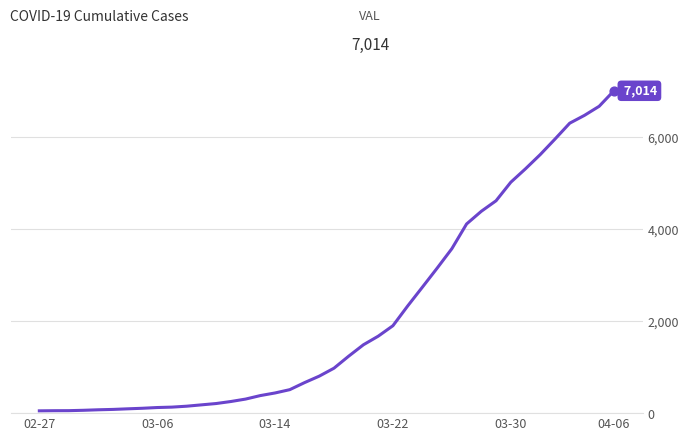

What is the maximum value shown in the chart?

7014